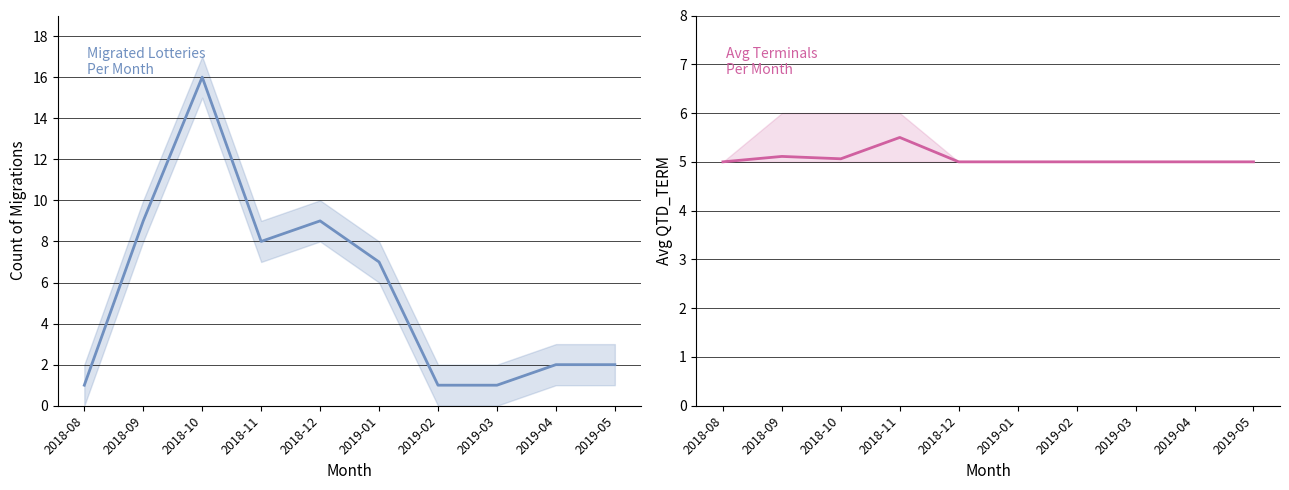

Which series has the largest total across all categories?

Migrated Count